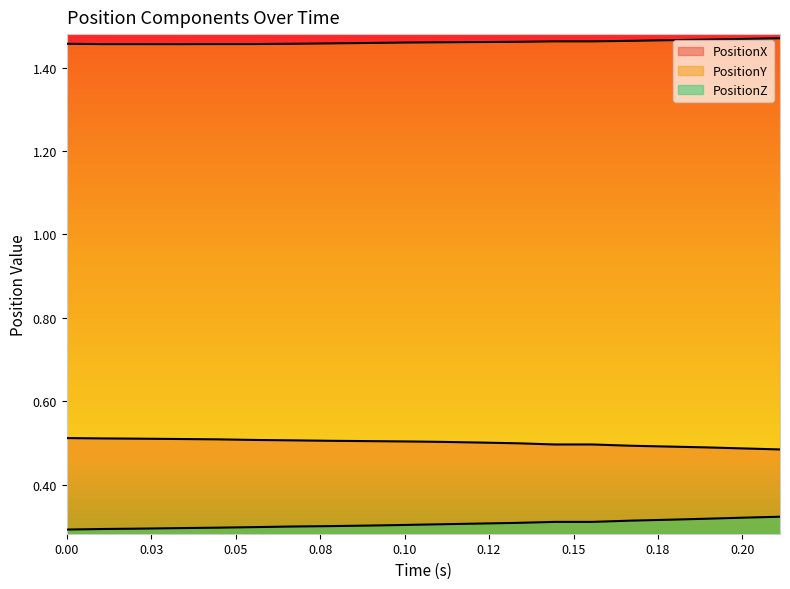

What is the approximate value of PositionZ at 0.2?

0.3